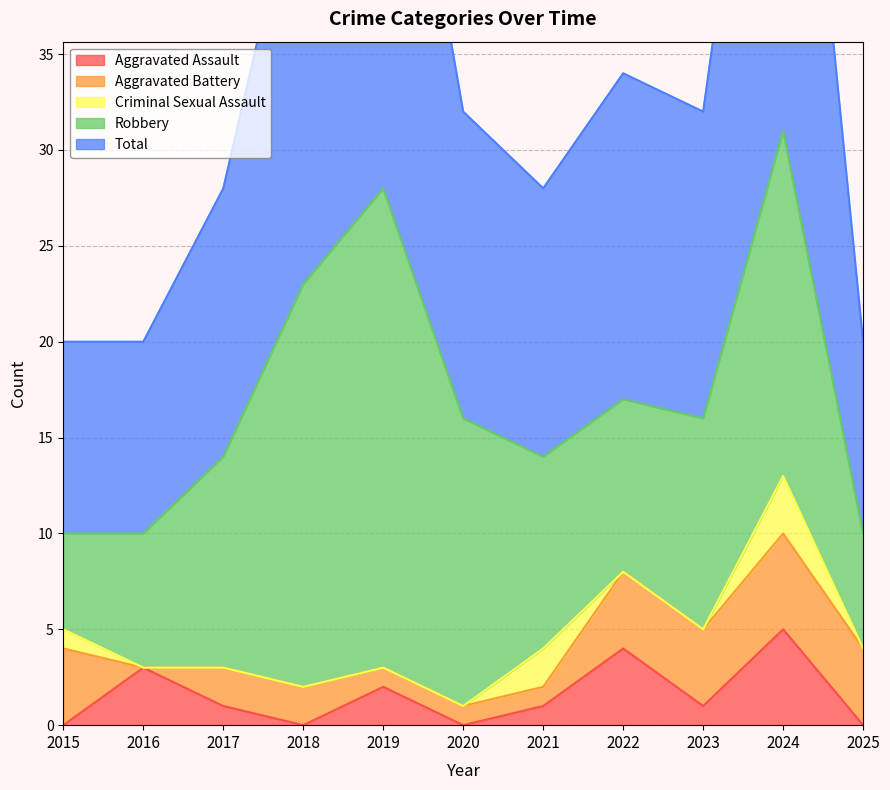

Between 2016 and 2021, which is larger?

2016